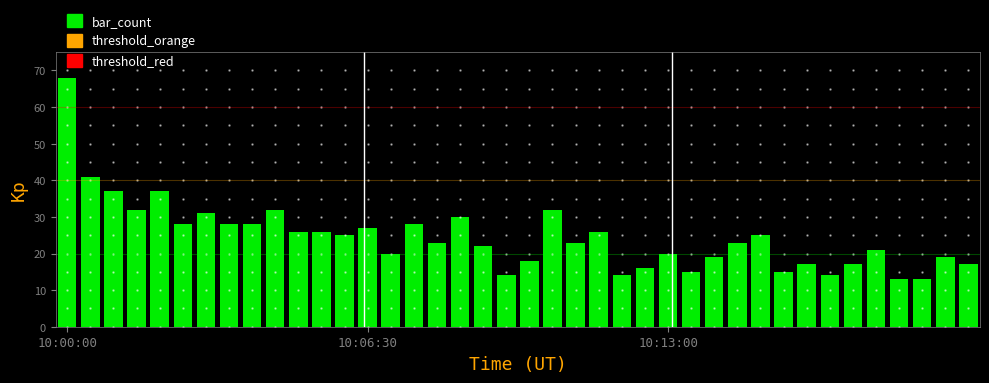

What is the difference between the maximum and minimum values?

55